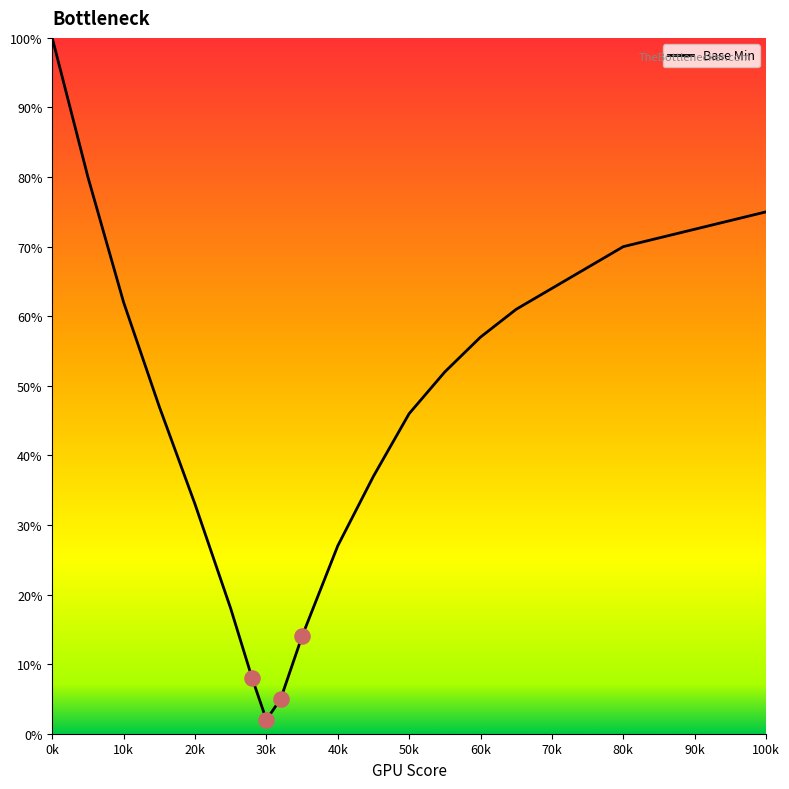

What is the difference between the maximum and minimum values?

98